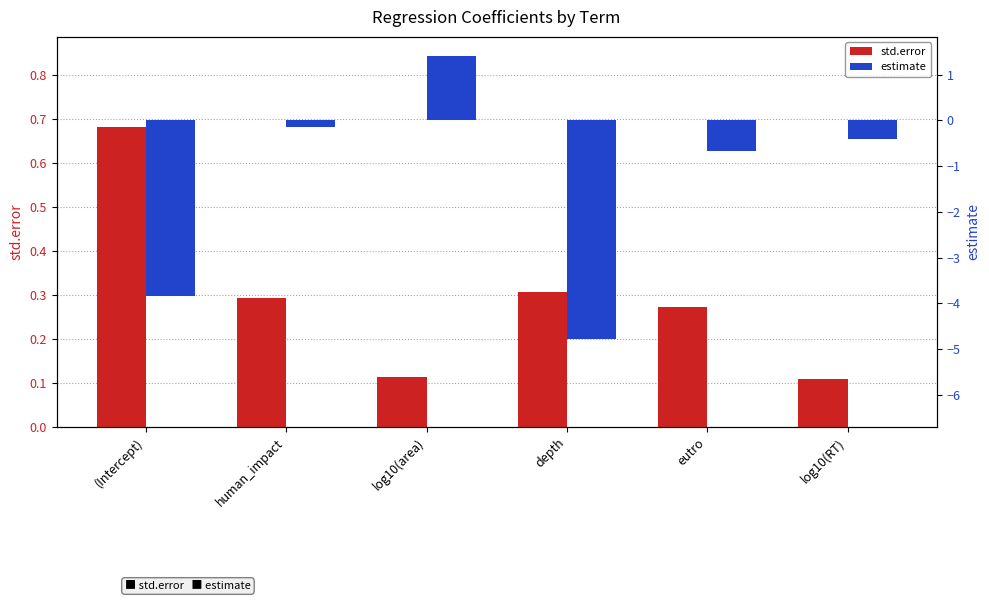

Where does the estimate series first go above 0?

log10(area)